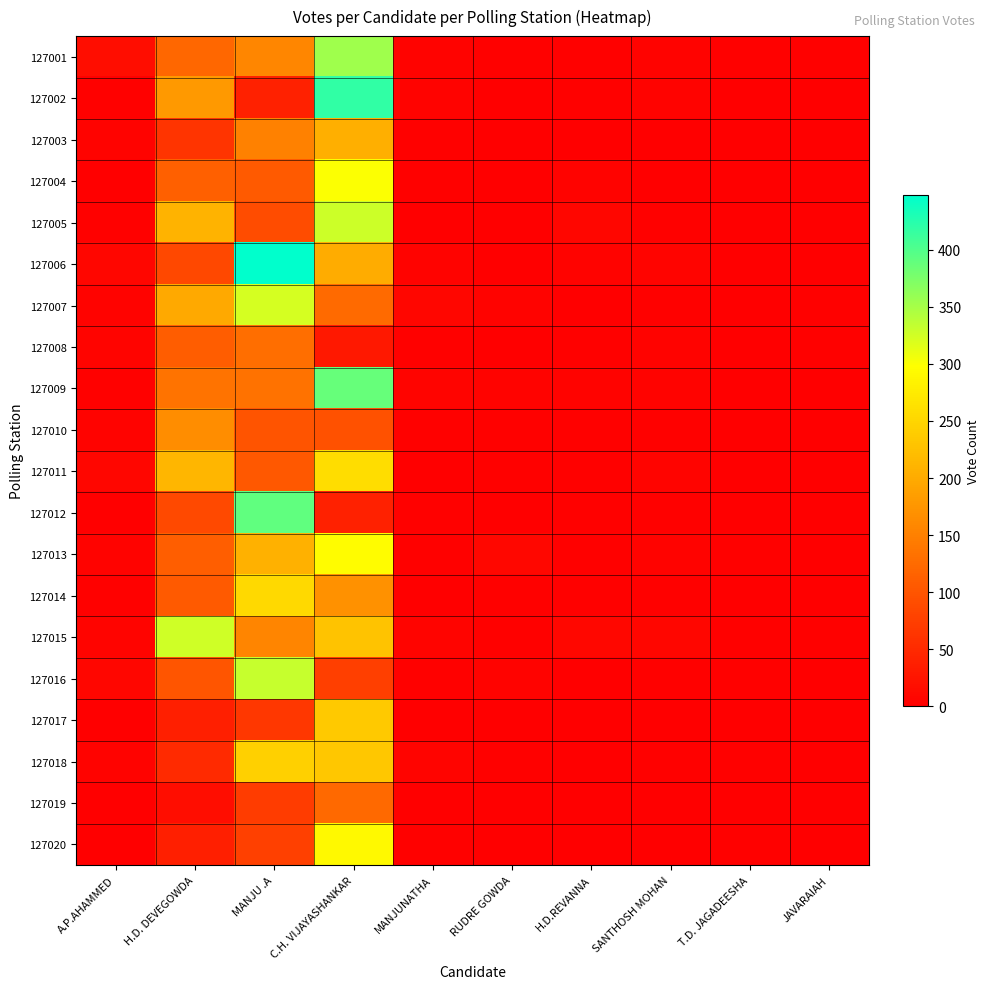

What is the difference between the highest and lowest values at T.D. JAGADEESHA?

3